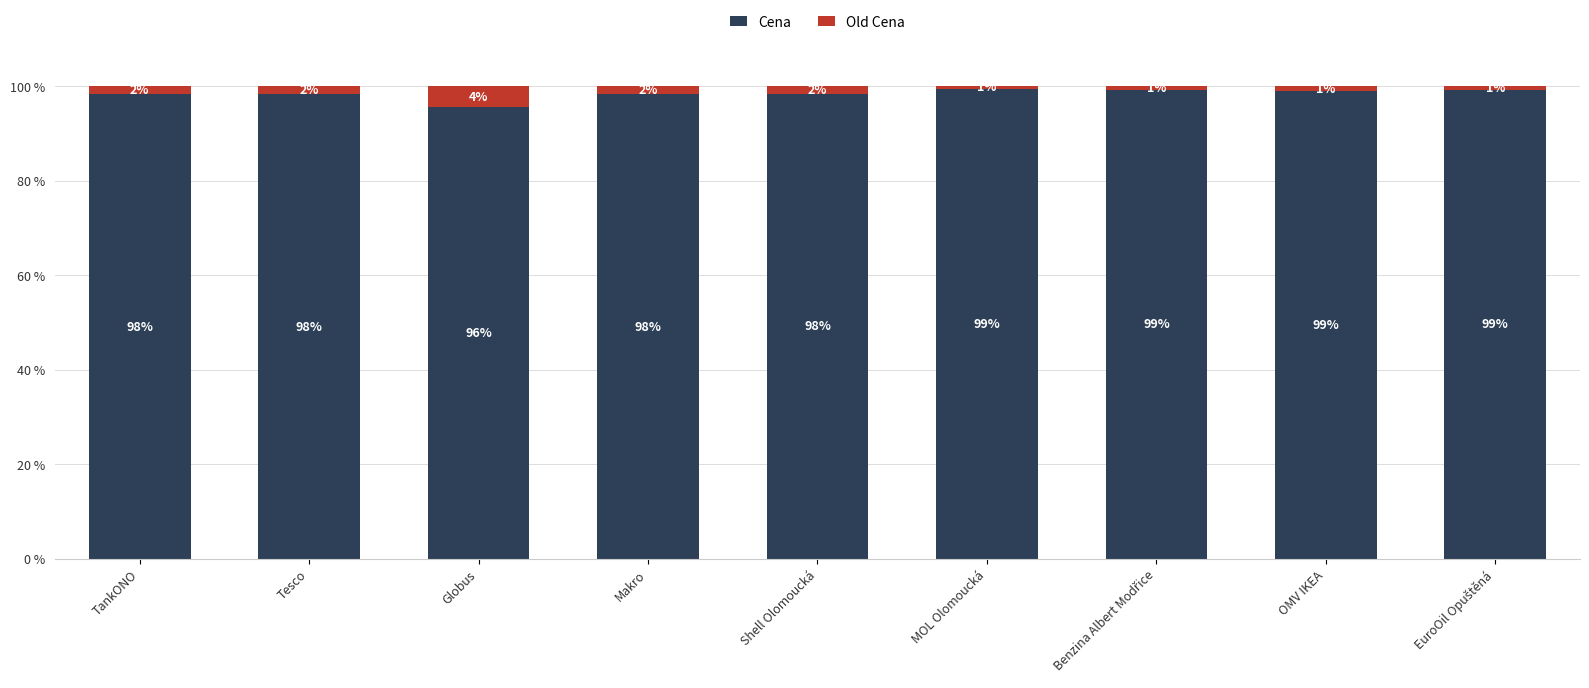

What is the maximum value for Cena?

99.5